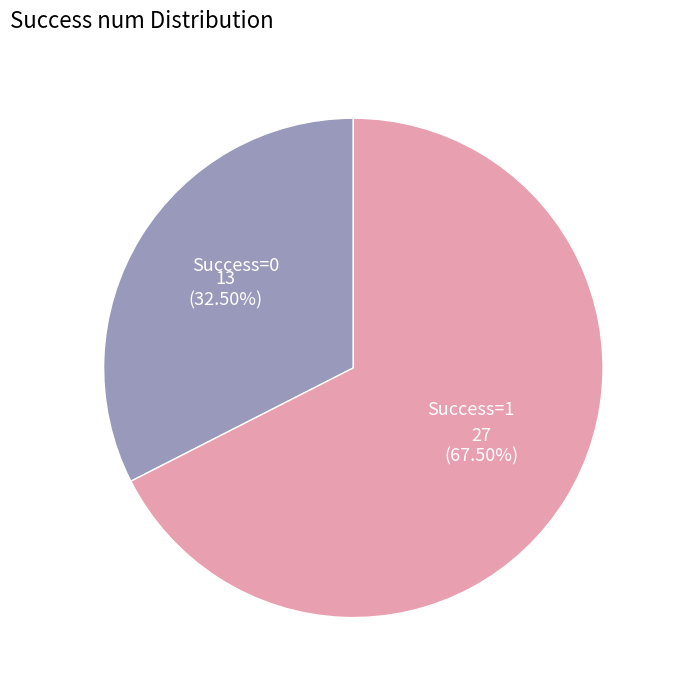

How many segments does this pie chart have?

2